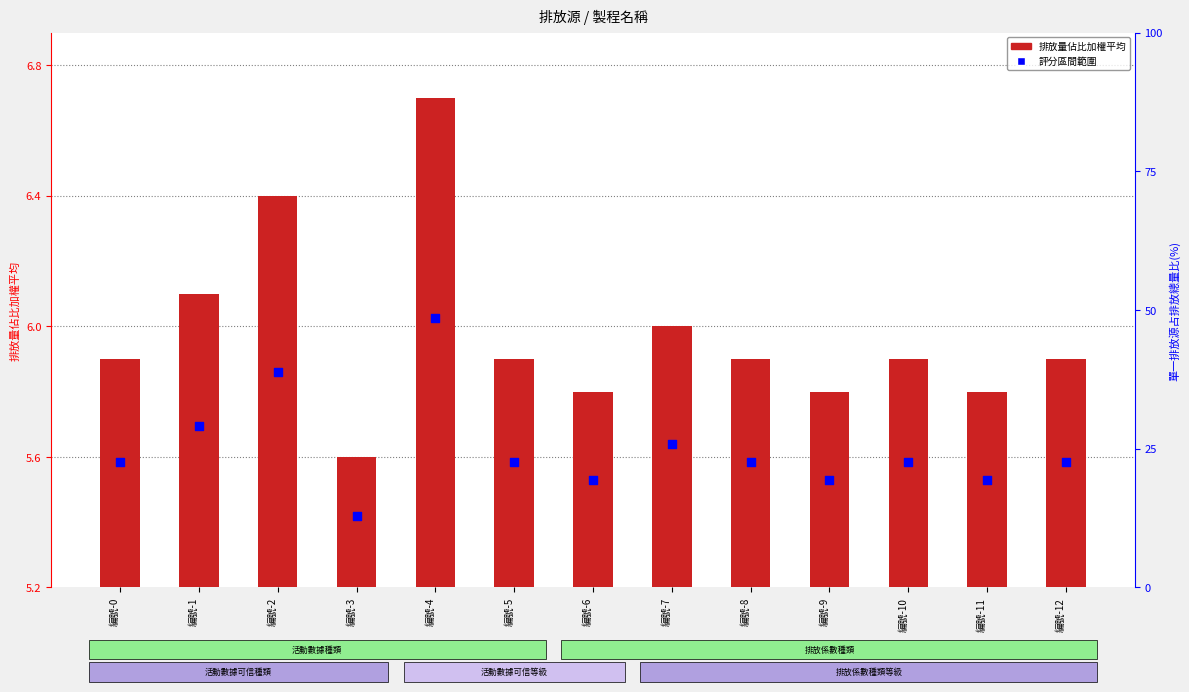

What are all the series names shown in the legend?

排放量佔比加權平均, 評分區間範圍